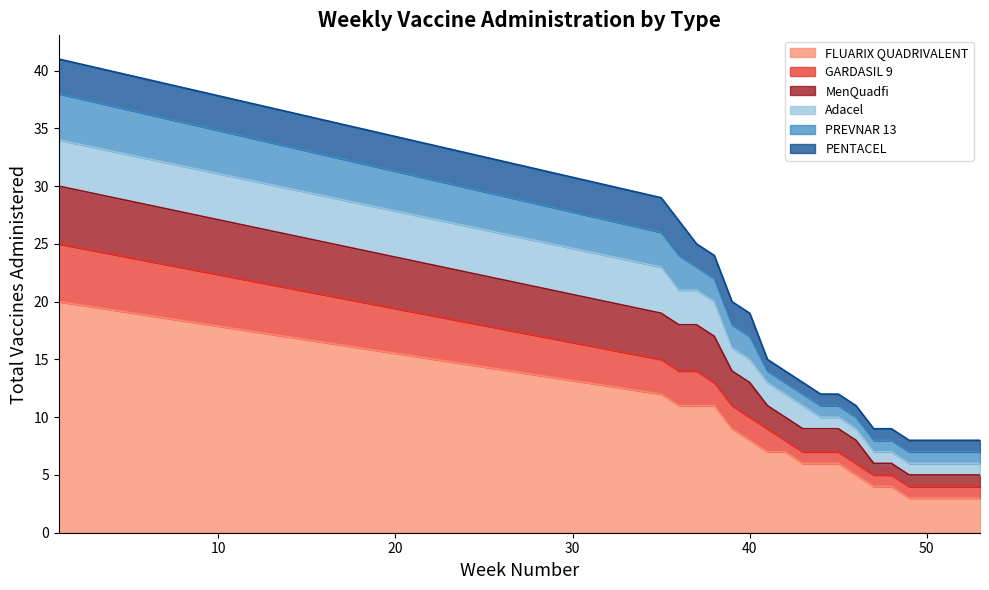

What is the minimum value for FLUARIX QUADRIVALENT?

3